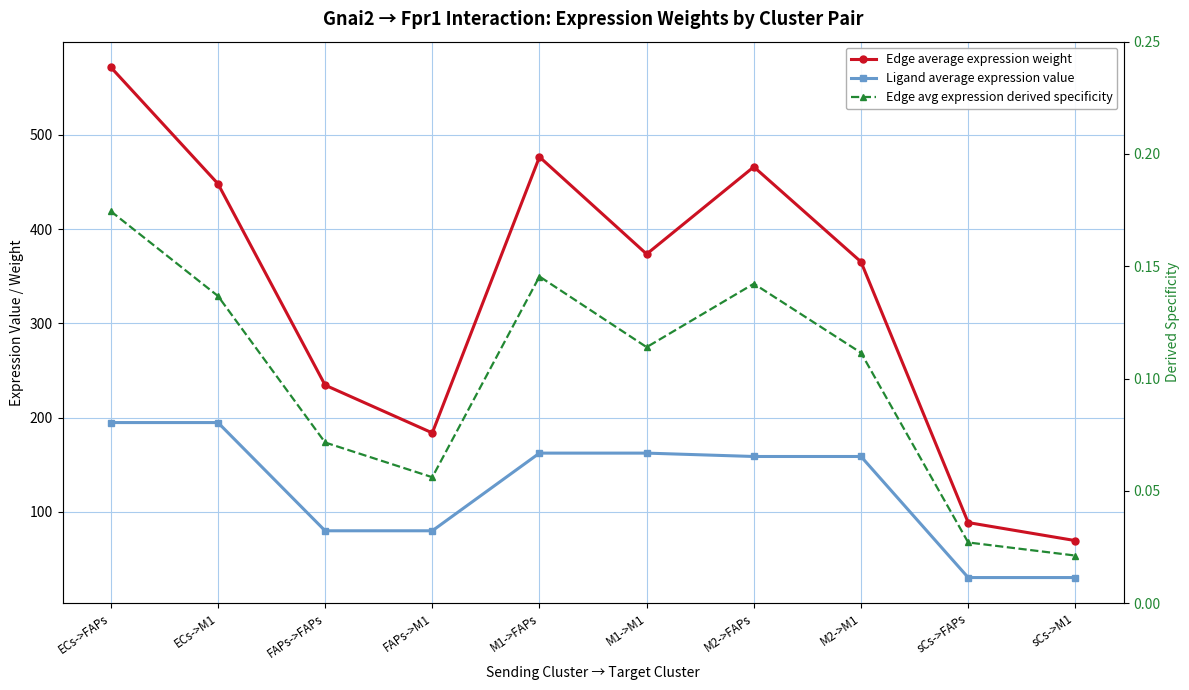

How many lines are shown in the chart?

3